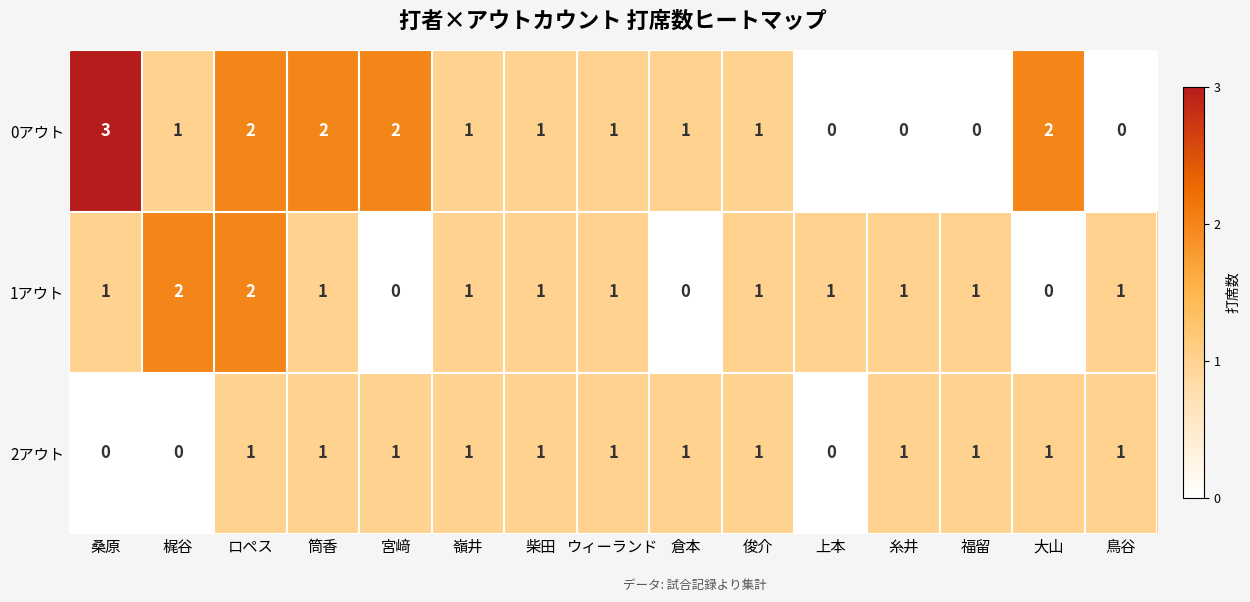

Which series has the largest total across all categories?

0アウト